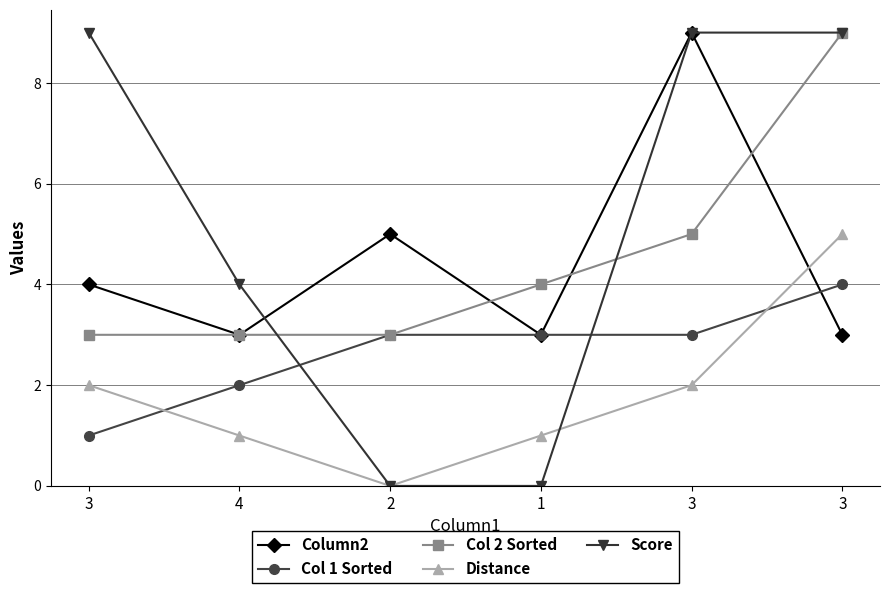

Rank the series by their maximum value, from highest to lowest.

Column2, Col 2 Sorted, Score, Distance, Col 1 Sorted